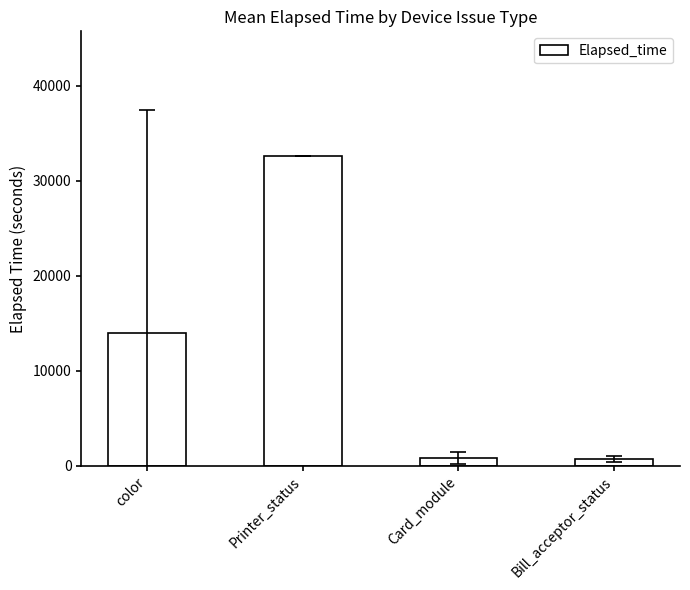

What is the difference between the values at Card_module and Bill_acceptor_status?

185.3